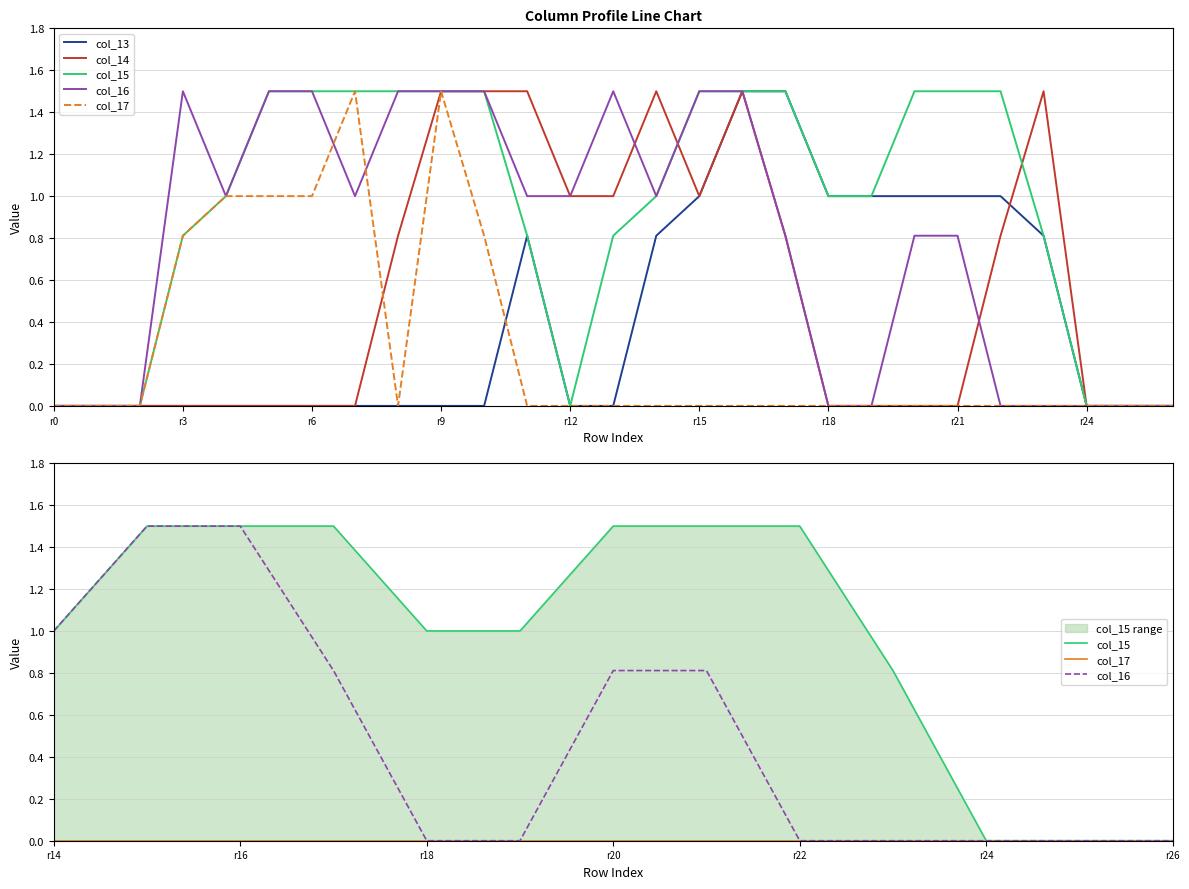

True or false: col_13 and col_16 intersect in this chart.

False